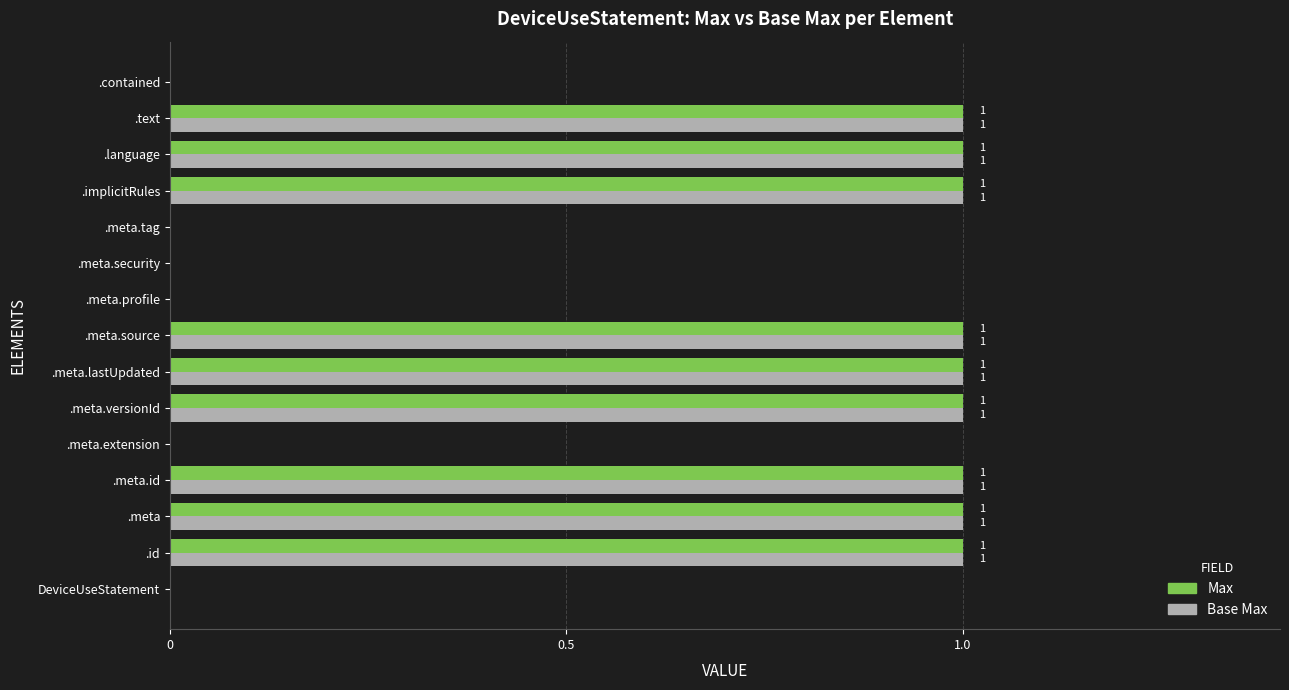

What is the sum of all Max values?

9